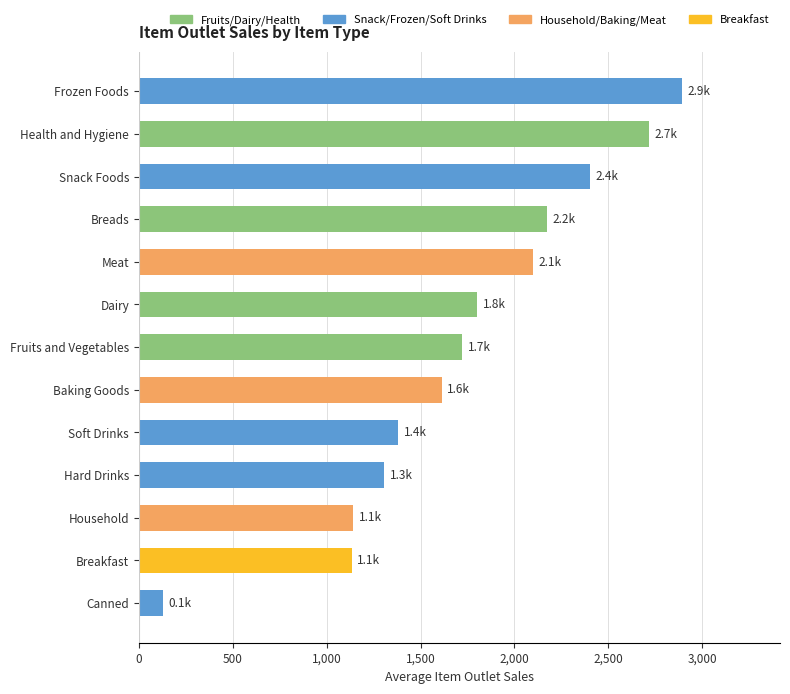

What is the average value?

1731.4